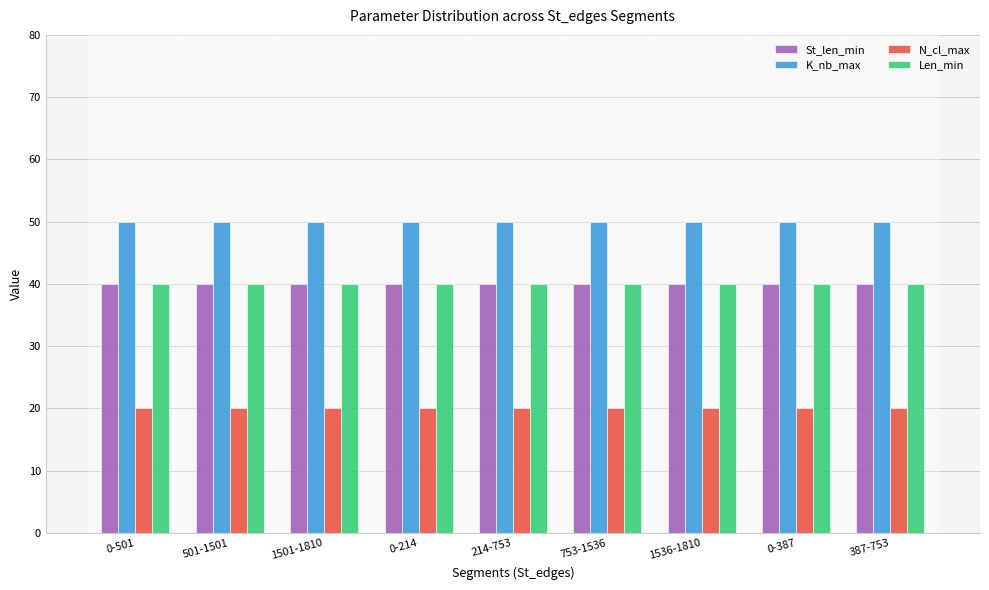

Is the value of St_len_min at 214-753 greater than the value of K_nb_max at 0-387?

No